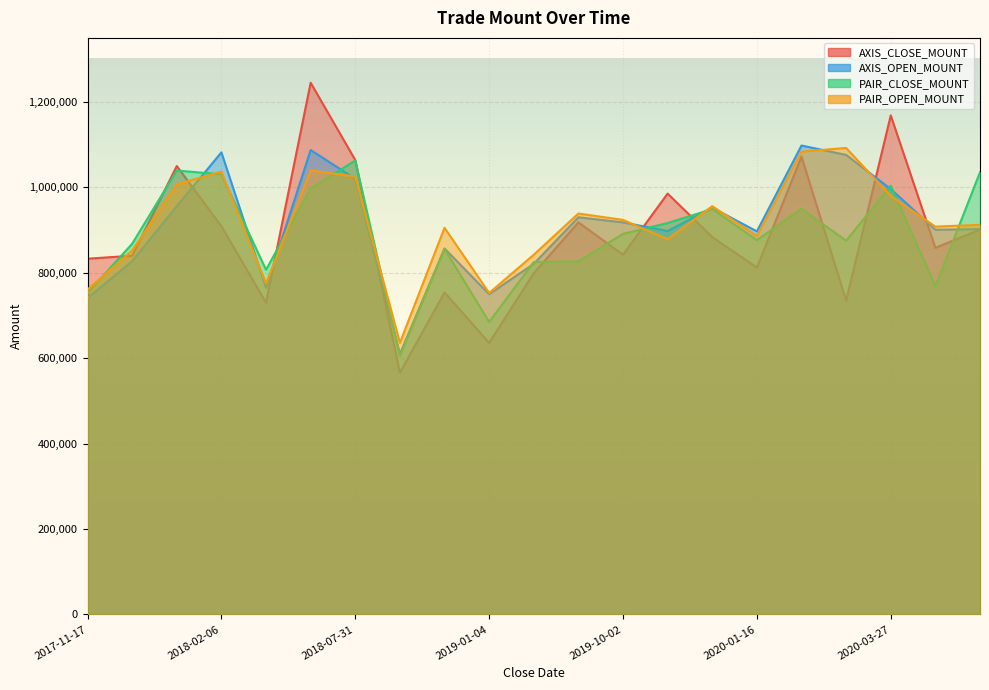

Reading left to right, list all the values displayed in this chart.

AXIS_CLOSE_MOUNT: 833000	840000	1050000	909000	730000	1245000	1064000	566000	754000	636000	799000	918000	842400	985500	883500	812400	1072000	734800	1168500	858400	901200
AXIS_OPEN_MOUNT: 741000	827000	956000	1082000	765000	1087500	1020000	610000	857000	750000	821000	930000	918000	897900	952500	897000	1098000	1076000	996000	900800	902400
PAIR_CLOSE_MOUNT: 752850	868000	1039500	1030500	807100	997200	1063000	605400	855900	684880	825300	826650	891280	916500	949200	876540	950000	875160	1003600	768480	1035590
PAIR_OPEN_MOUNT: 760900	852000	1007100	1036800	775250	1039500	1025500	636000	905400	752800	842310	938850	923910	878800	956060	886200	1083760	1092300	979940	908160	912340